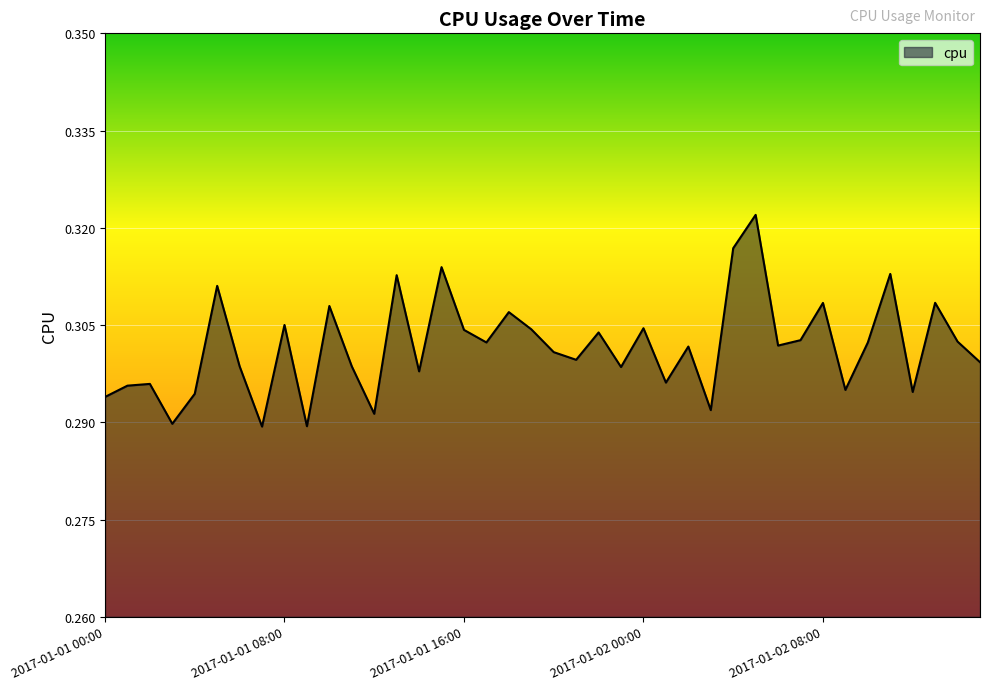

Does the chart display data point markers on the line(s)?

No